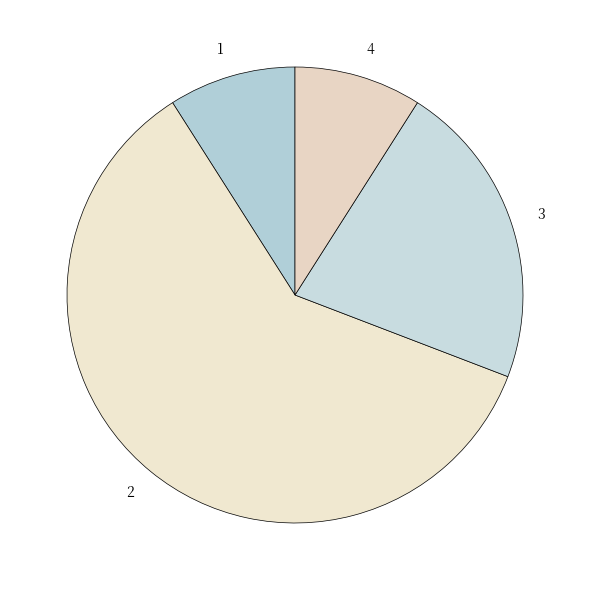

Is the sum of 3 and 1 greater than half?

No